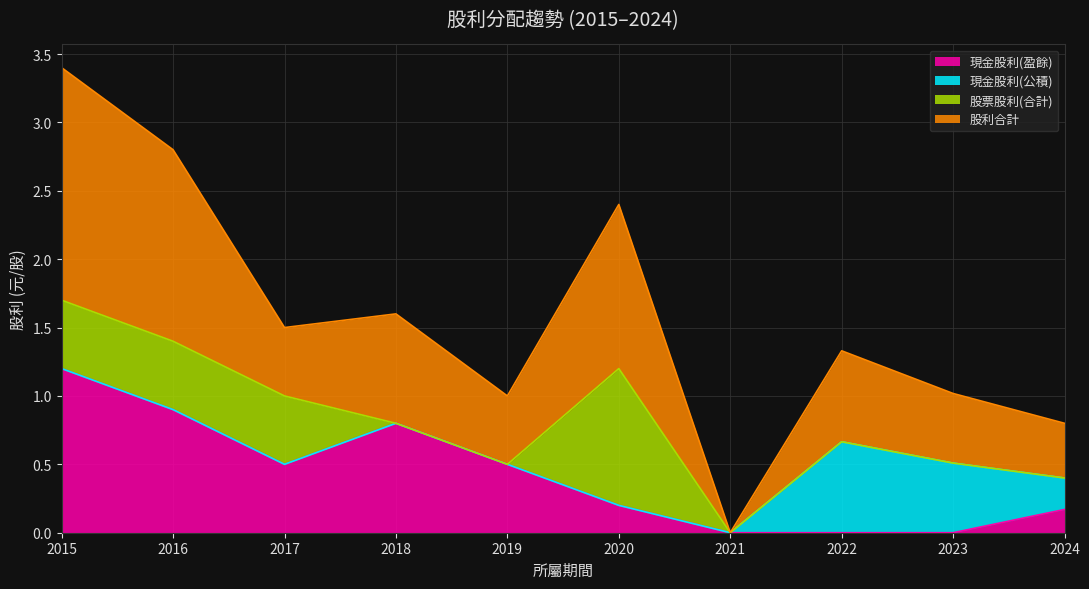

At which category is the sum across all series the highest?

2015